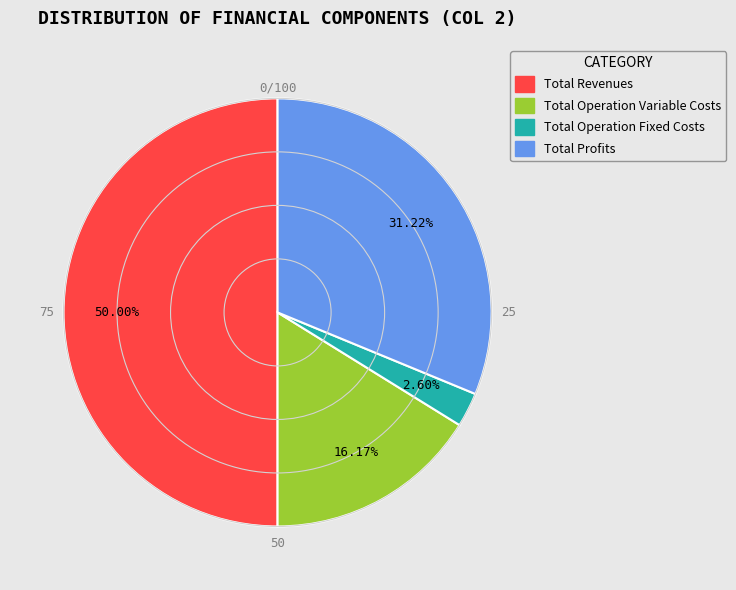

Is it true that Total Profits is 31% of the pie?

True